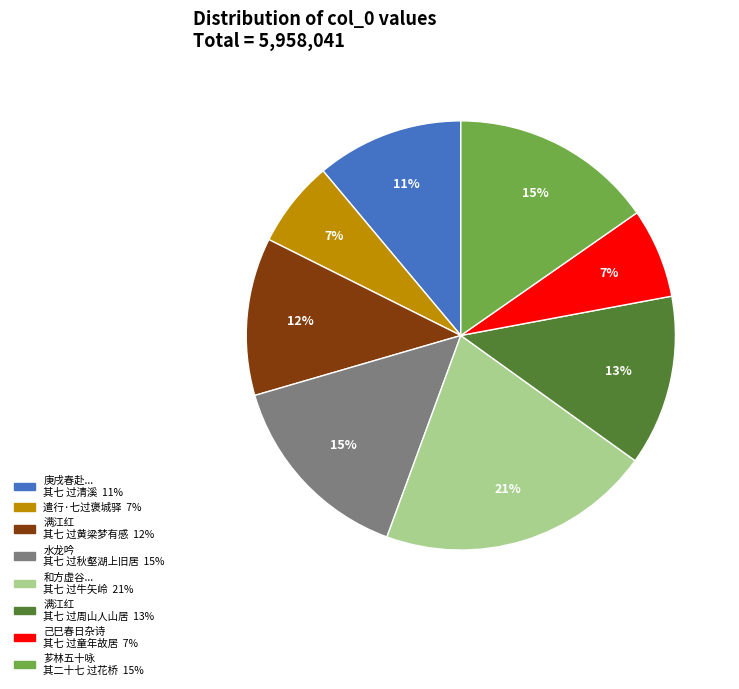

To the nearest percent, what is the difference between the largest and smallest slice percentages?

14%